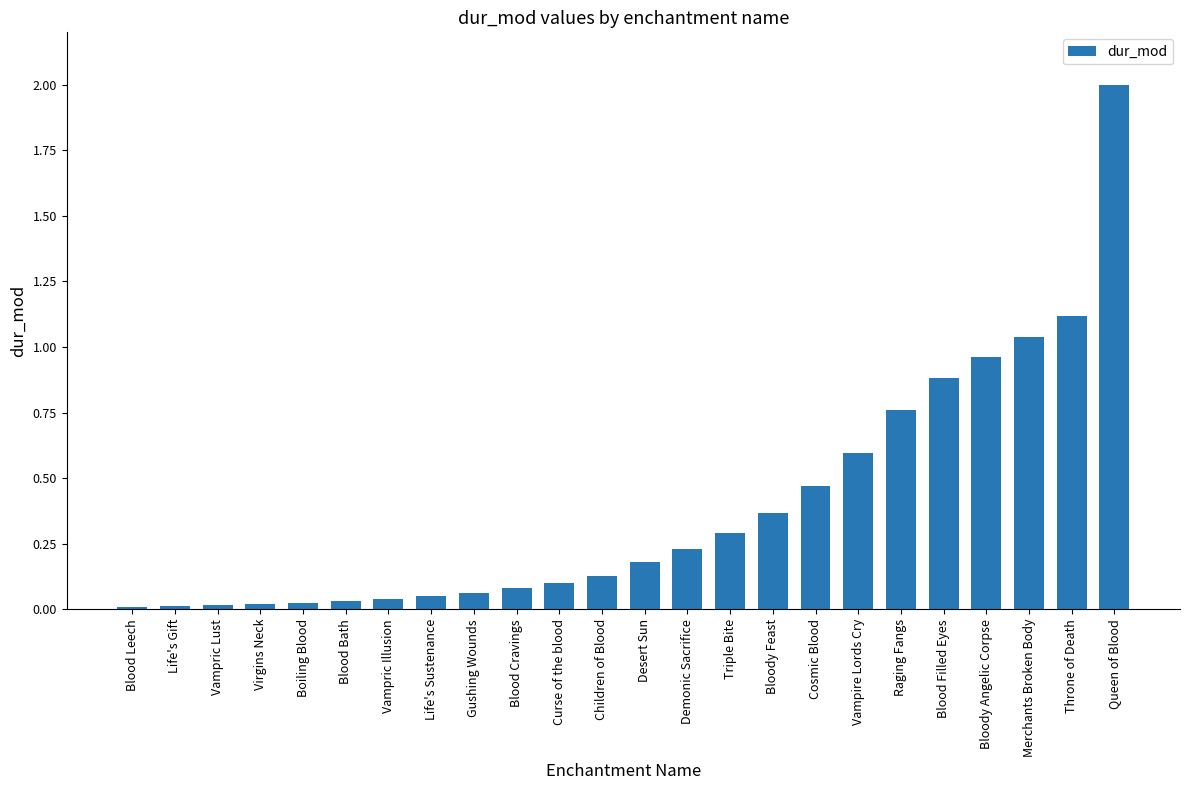

How many series are shown in this chart?

1